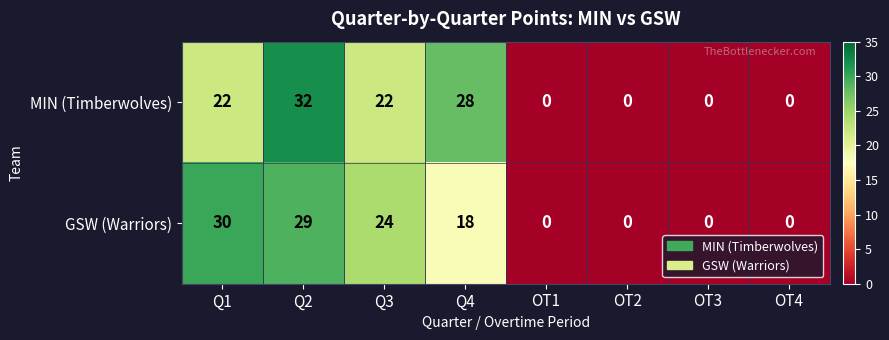

What is the maximum value for GSW (Warriors)?

30